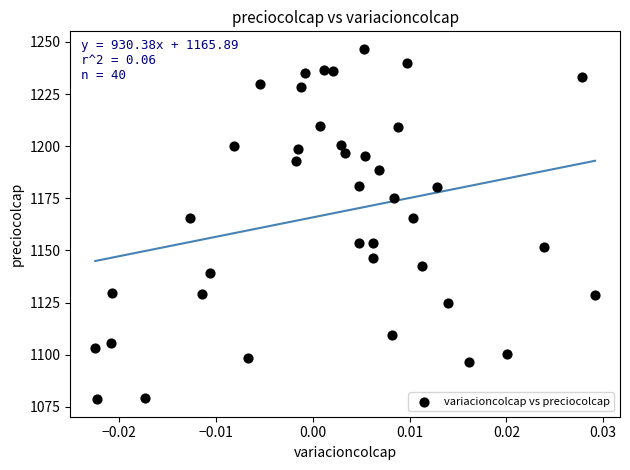

What is the range of Y values (max minus min)?

168.0